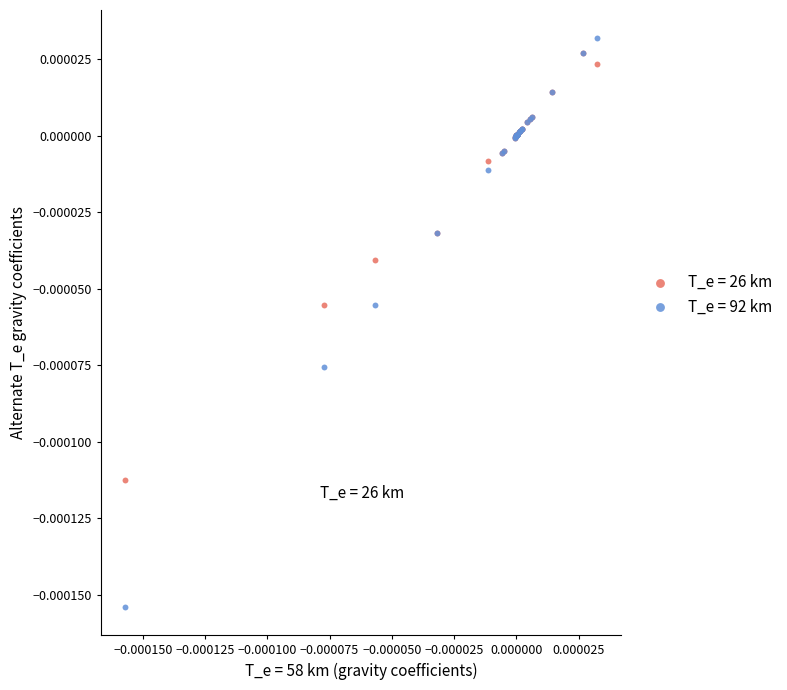

Which series has the largest Y range (max minus min)?

T_e = 92 km